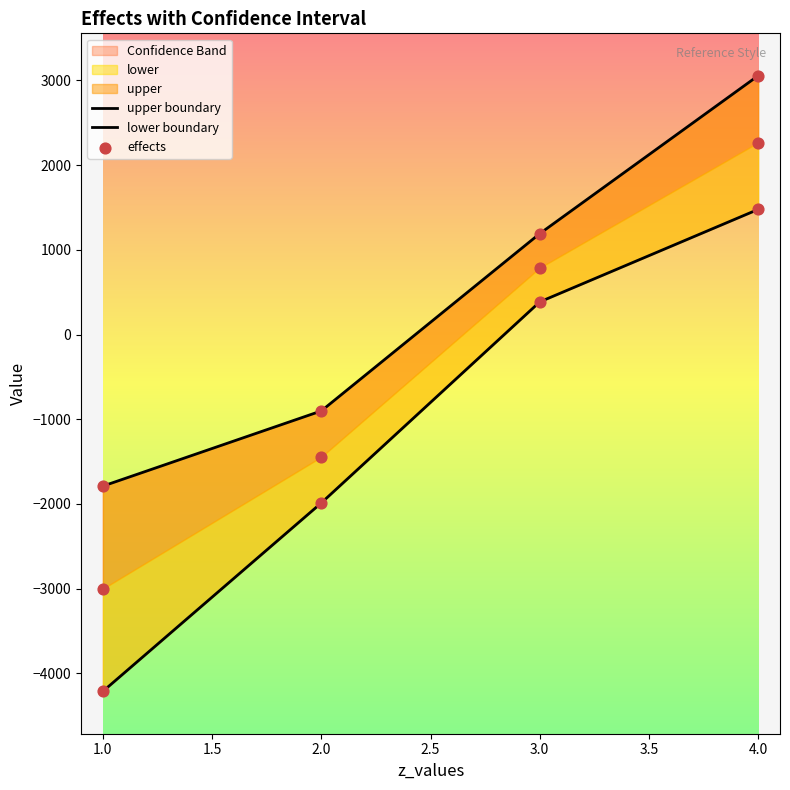

Which series reaches the minimum Y coordinate?

lower boundary